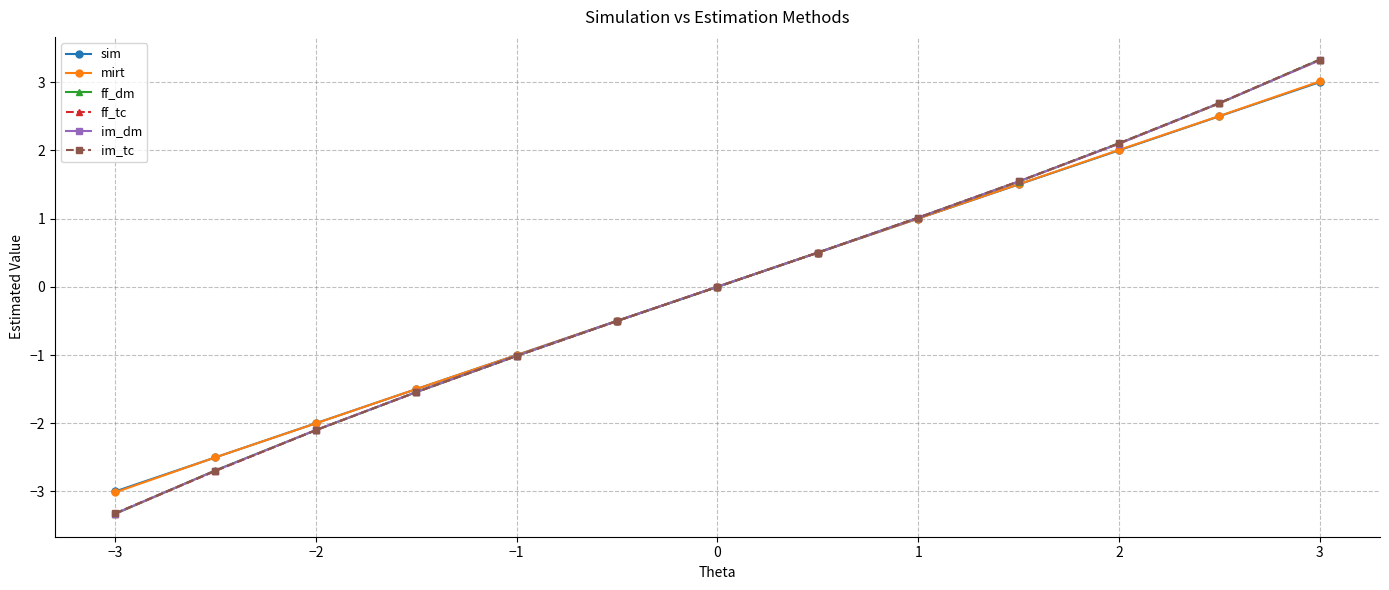

Which series has the widest spread of values?

ff_dm